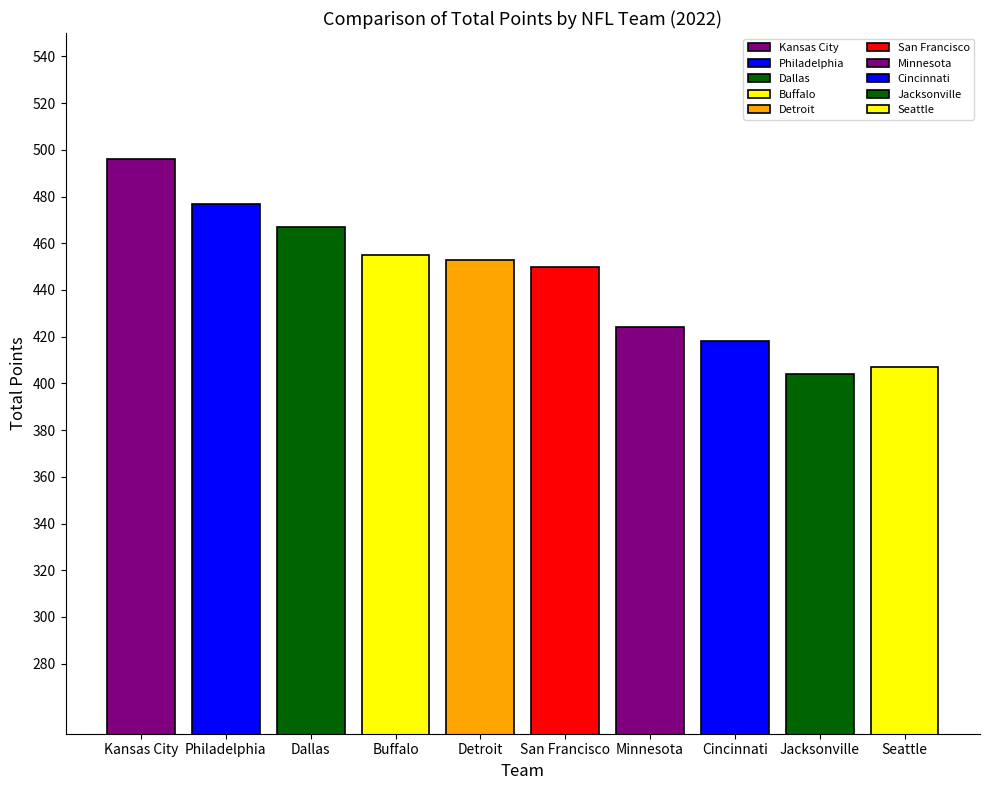

What is the approximate value at Buffalo?

455